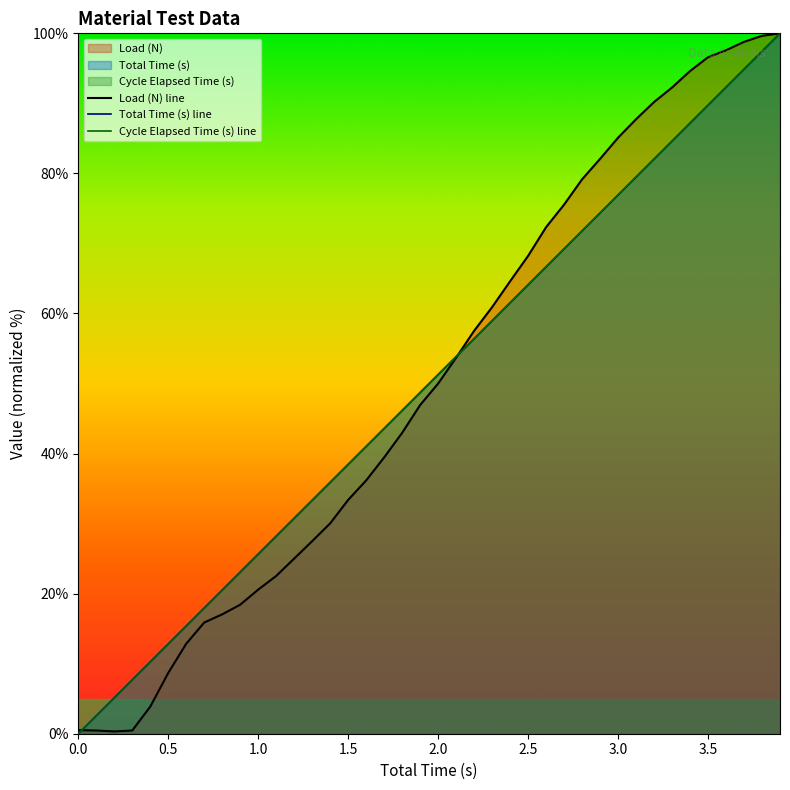

How many positive values does the Total Time (s) line series have?

39